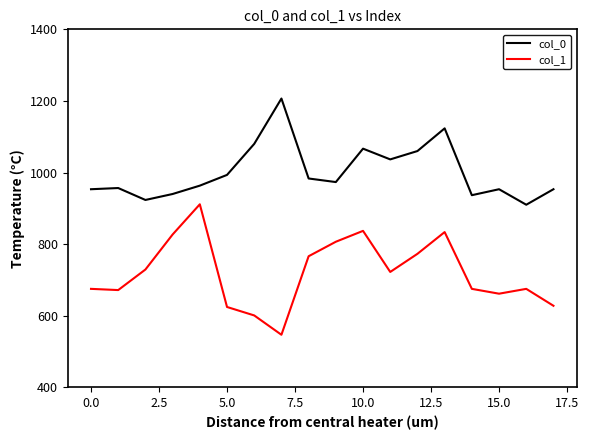

Rank the series by their maximum value, from lowest to highest.

col_1, col_0